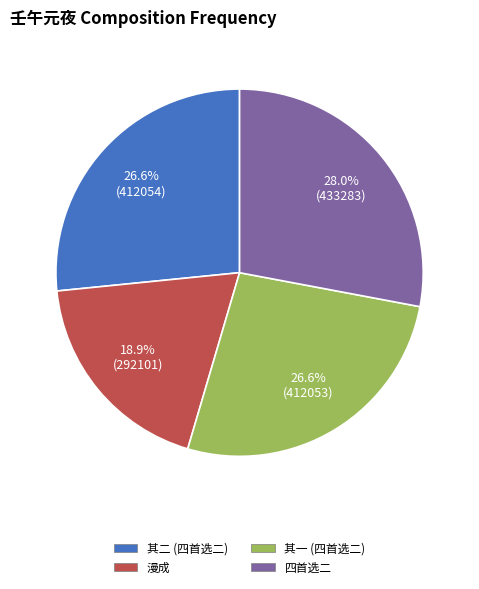

Is there a majority slice in this chart?

No